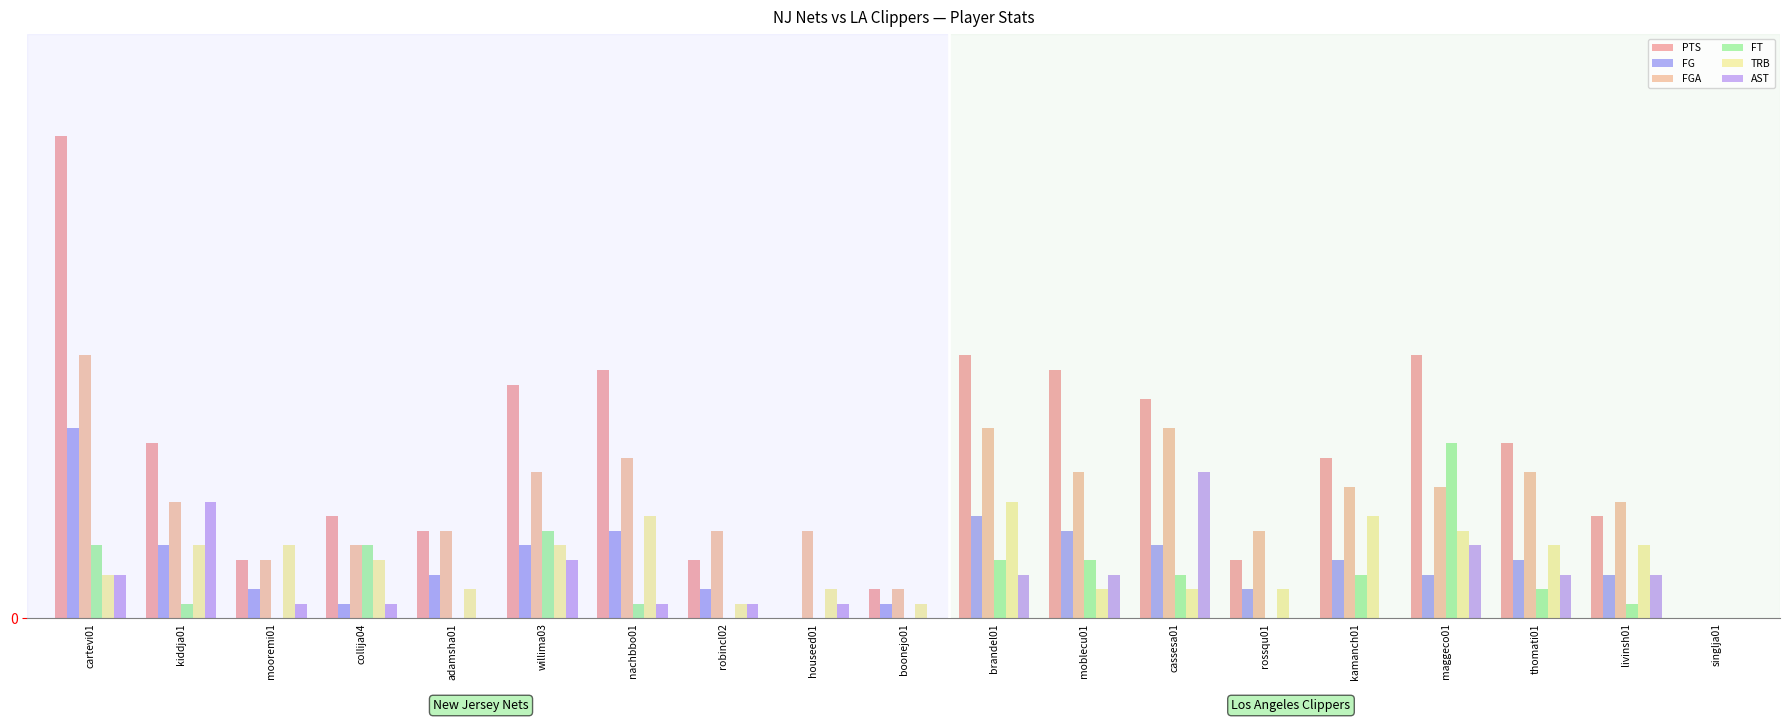

Does the chart contain stacked bars?

No